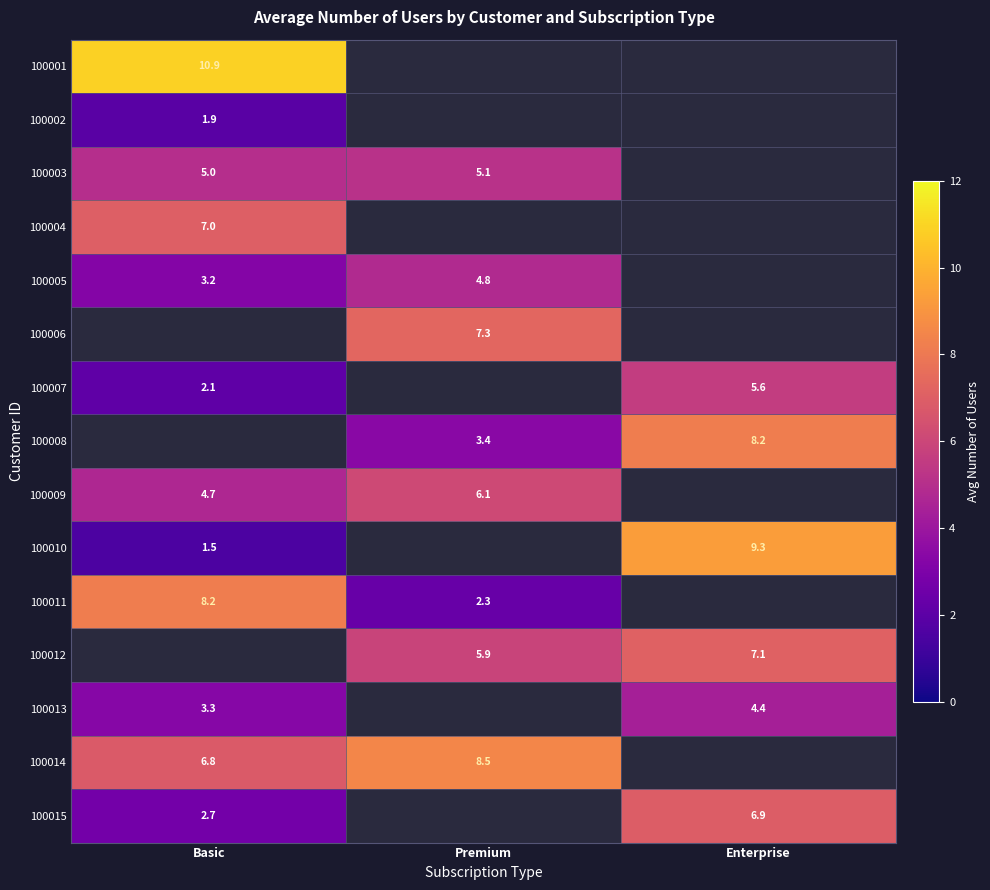

The 100010 series shows 9.3 at Enterprise. True or false?

True